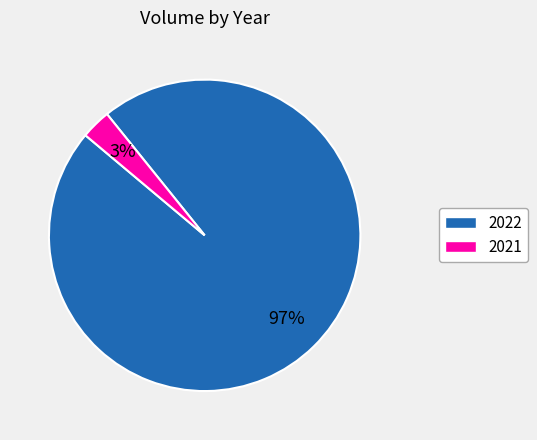

To the nearest percent, what is the difference between the largest and smallest slice percentages?

94%